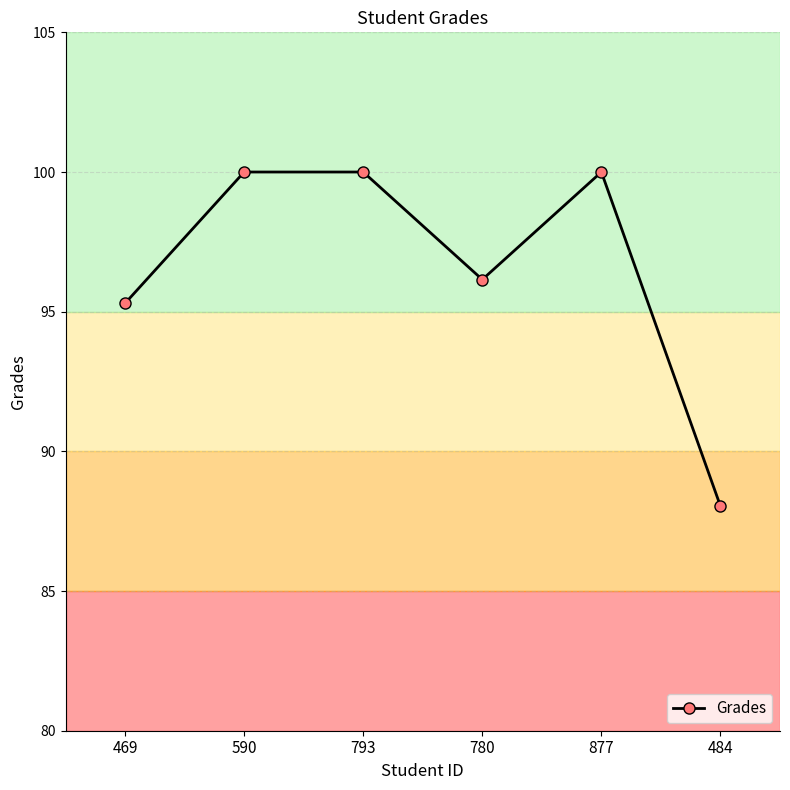

Reading left to right, list all the values displayed in this chart.

95.3	100.0	100.0	96.2	100.0	88.0